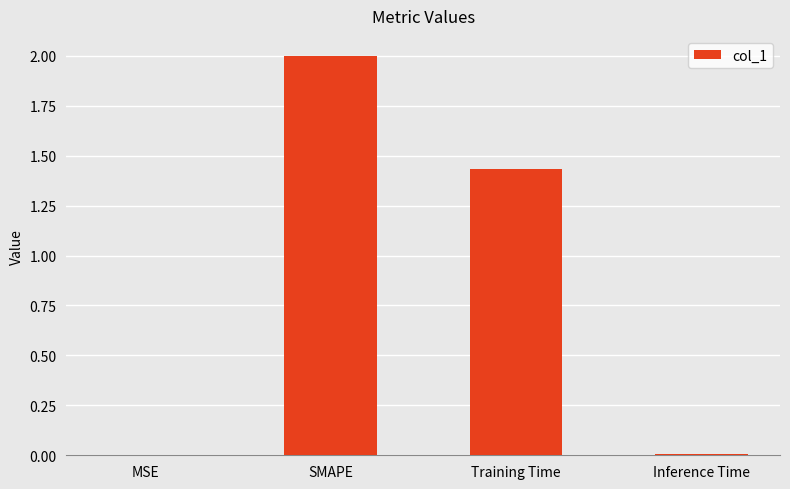

What is the maximum value shown in the chart?

2.0